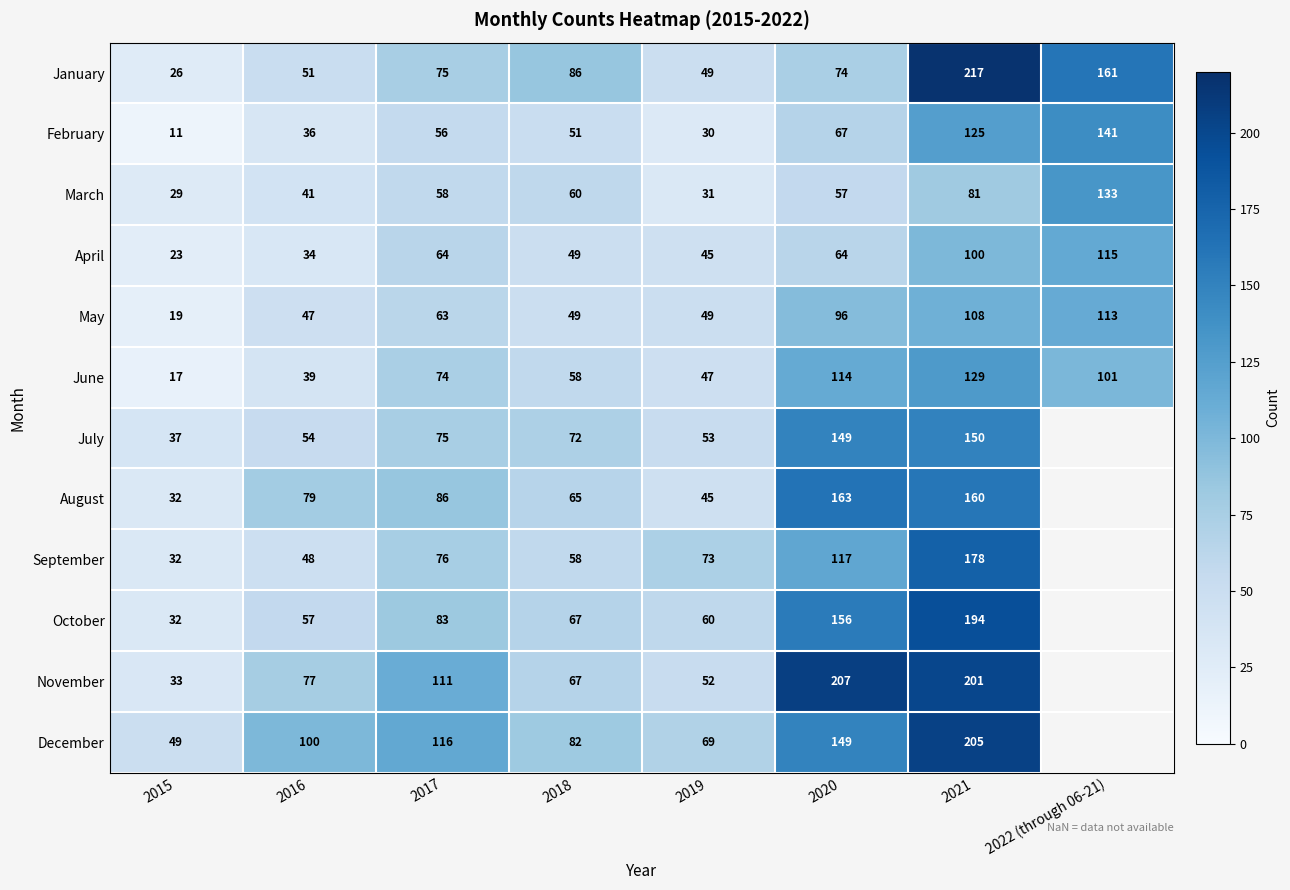

Between 2019 and 2021, which series saw the biggest shift?

January